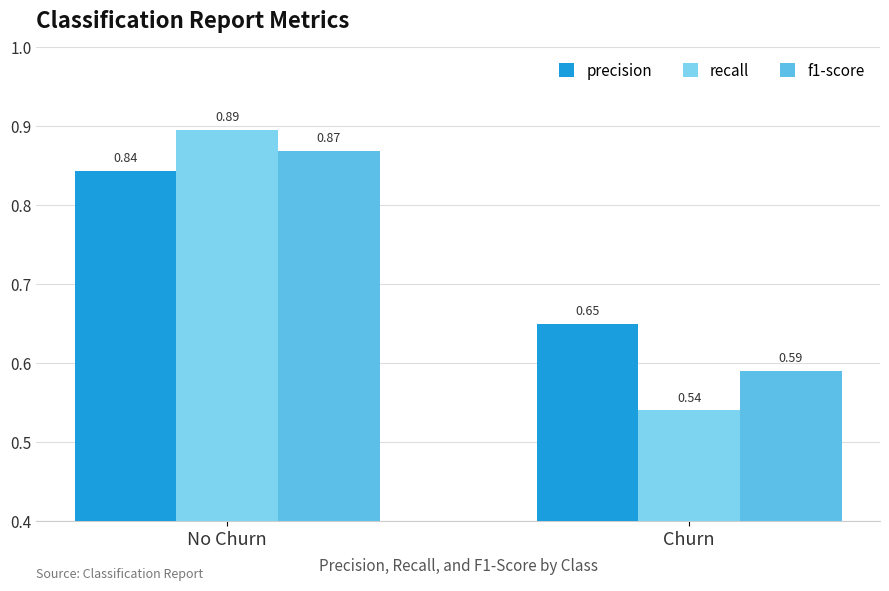

Is it true that precision equals 1.1 at No Churn?

False